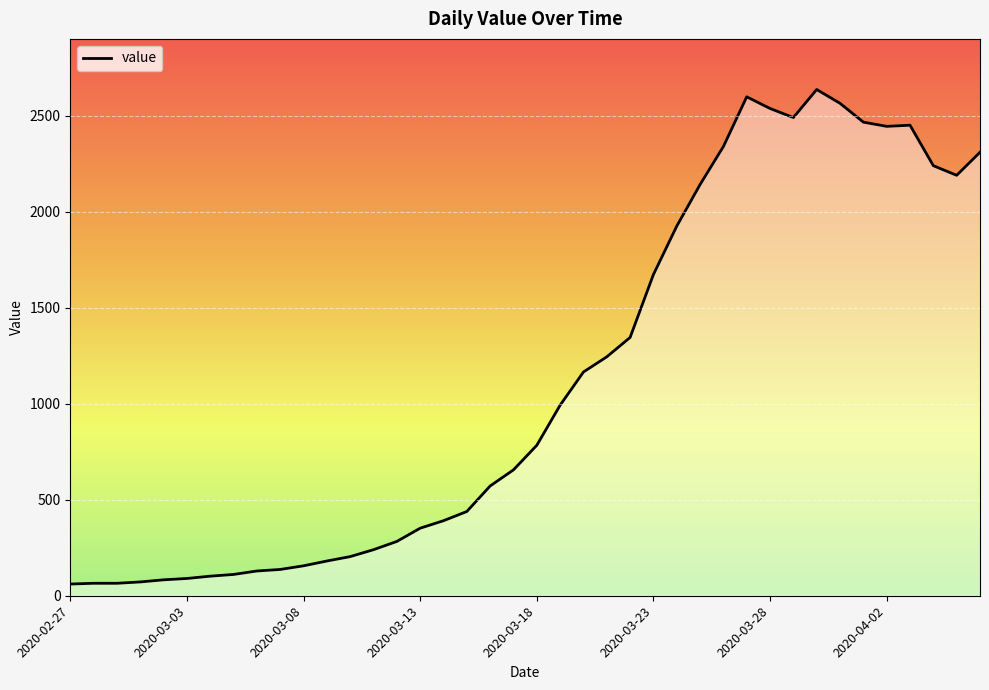

What is the difference between the maximum and minimum values?

2577